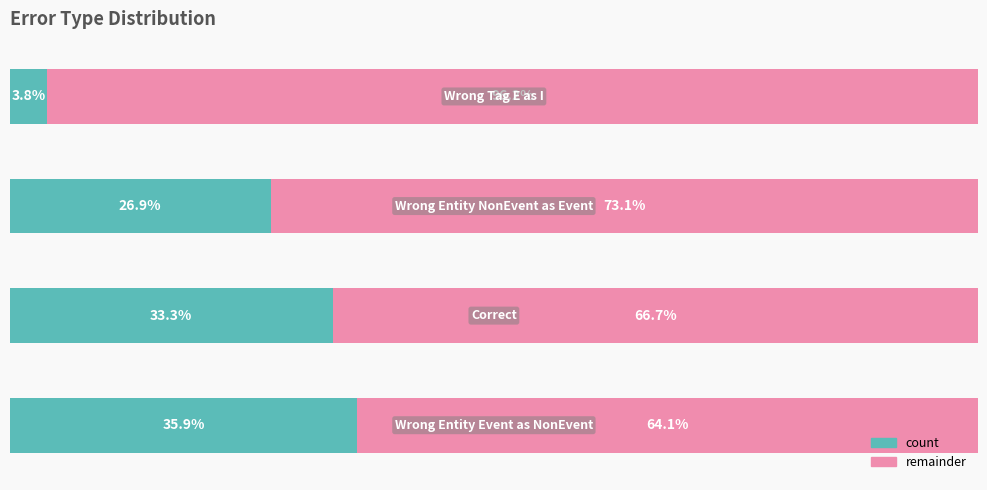

What are all the series names shown in the legend?

count, remainder